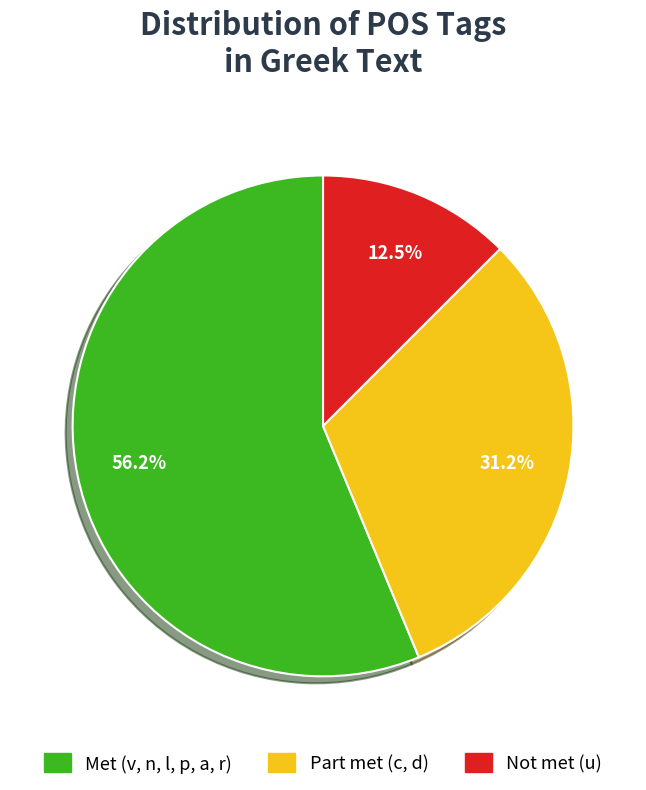

Is there a majority slice in this chart?

Yes